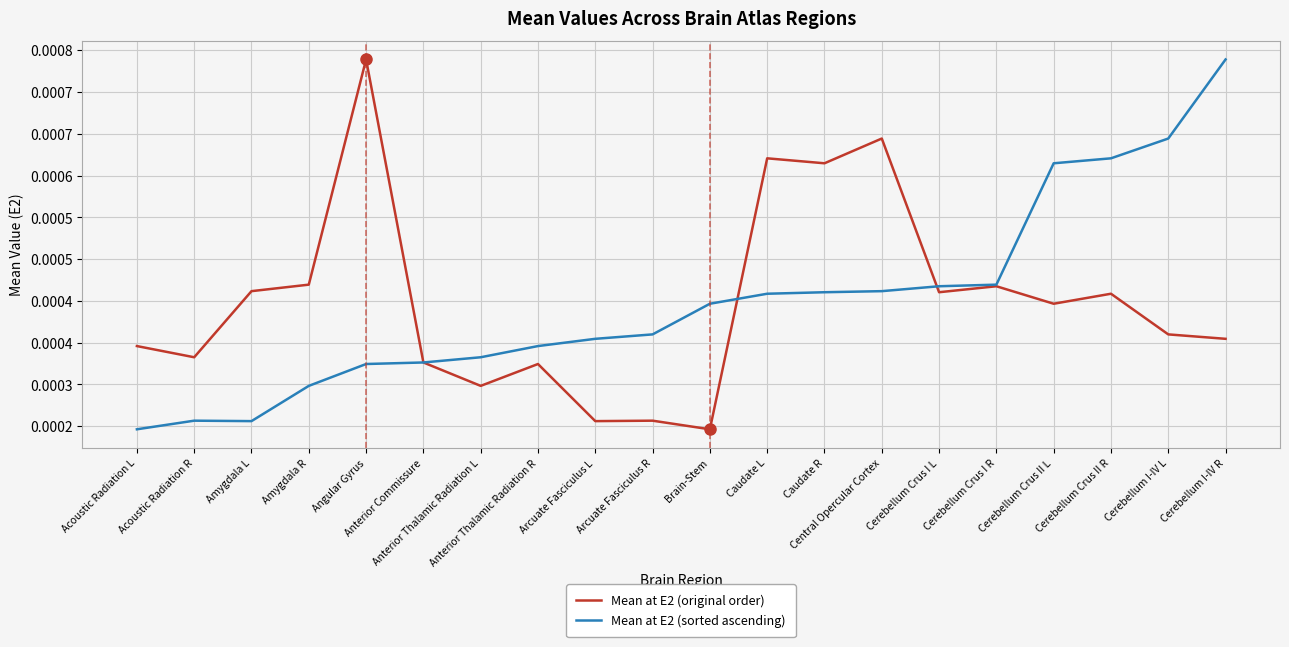

What are all the series names shown in the legend?

Mean at E2 (original order), Mean at E2 (sorted ascending)